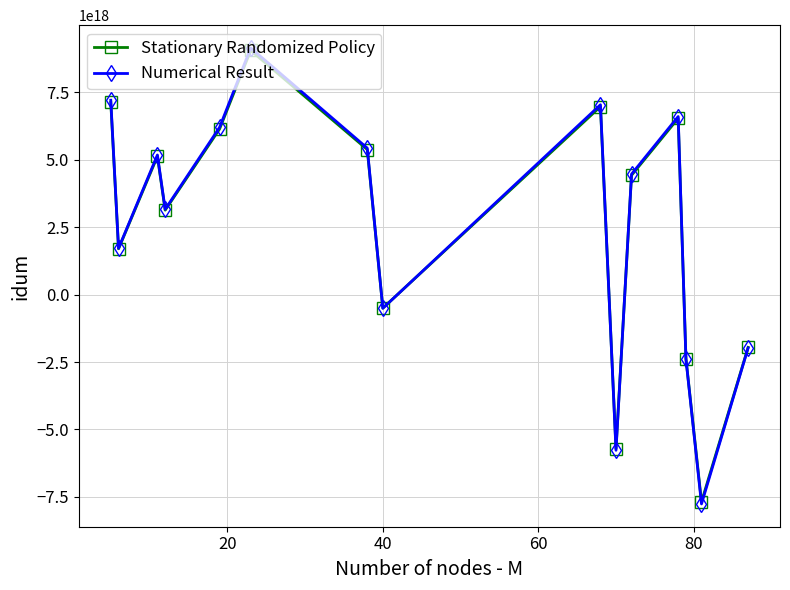

At how many categories does at least one series exceed 1034677730687866880?

10